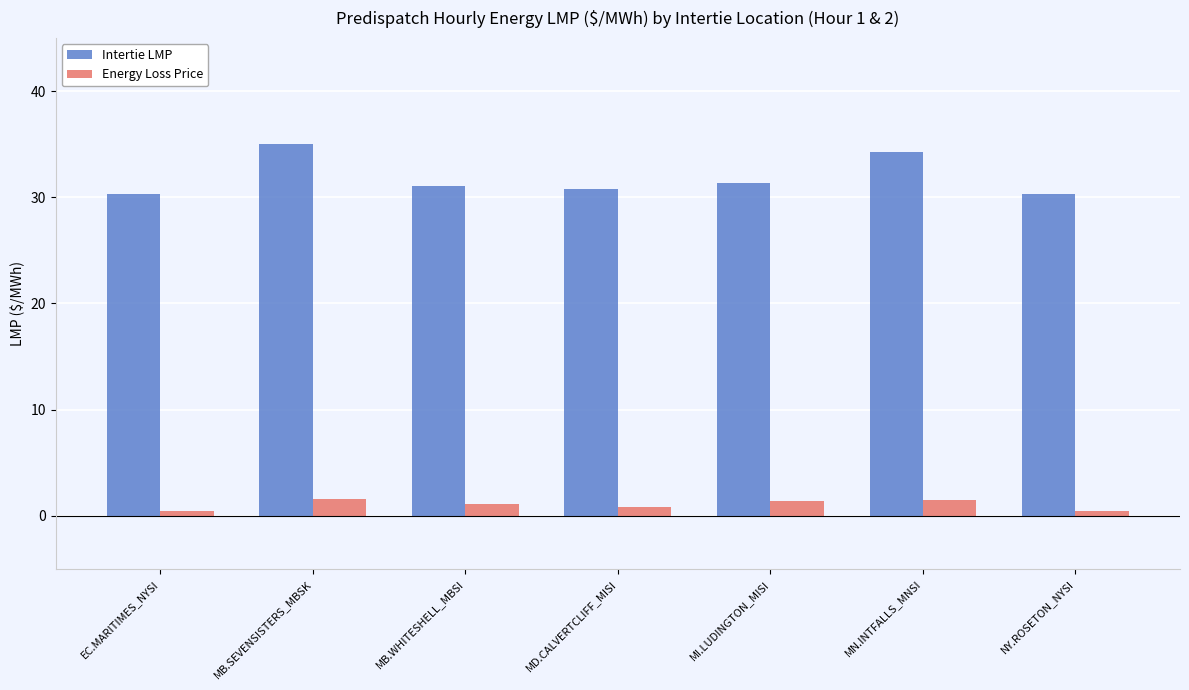

How many values in the Intertie LMP series are below 31?

3